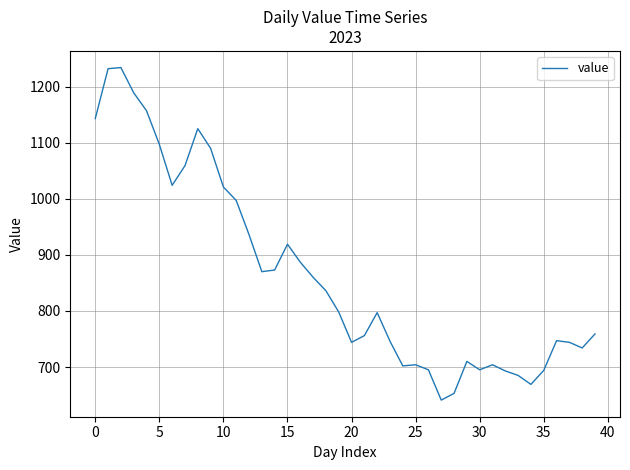

What is the smallest value displayed?

641